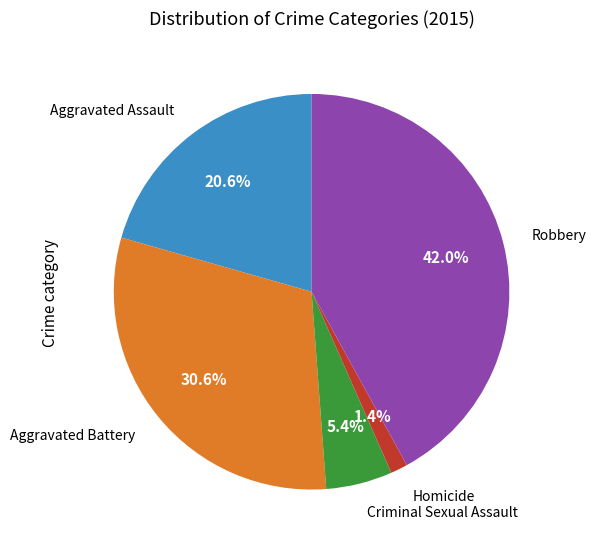

Is there any slice that represents more than half of the pie?

No